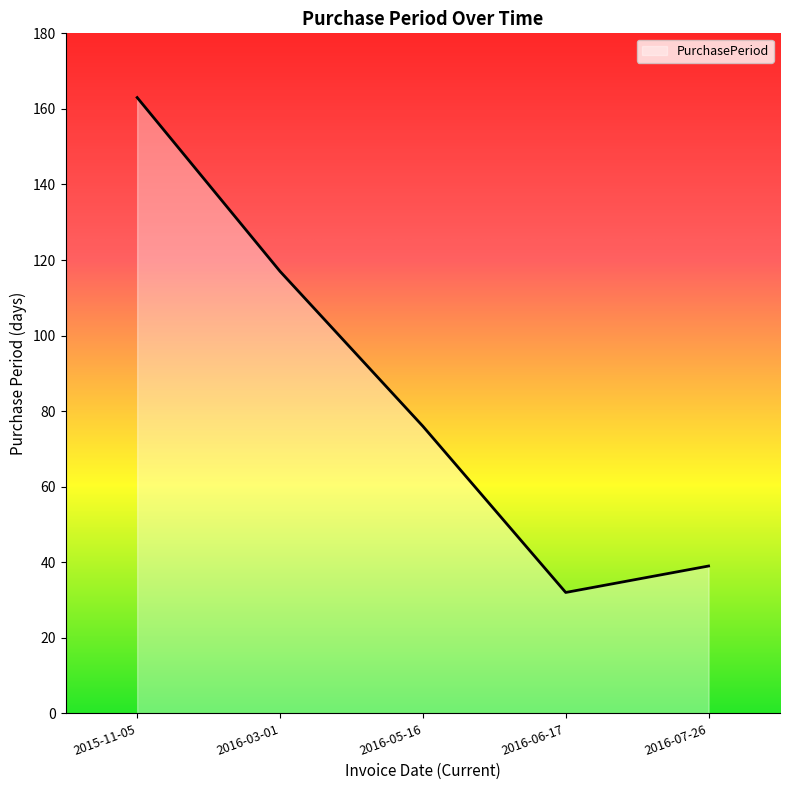

At which label is the value closest to 97?

2016-03-01